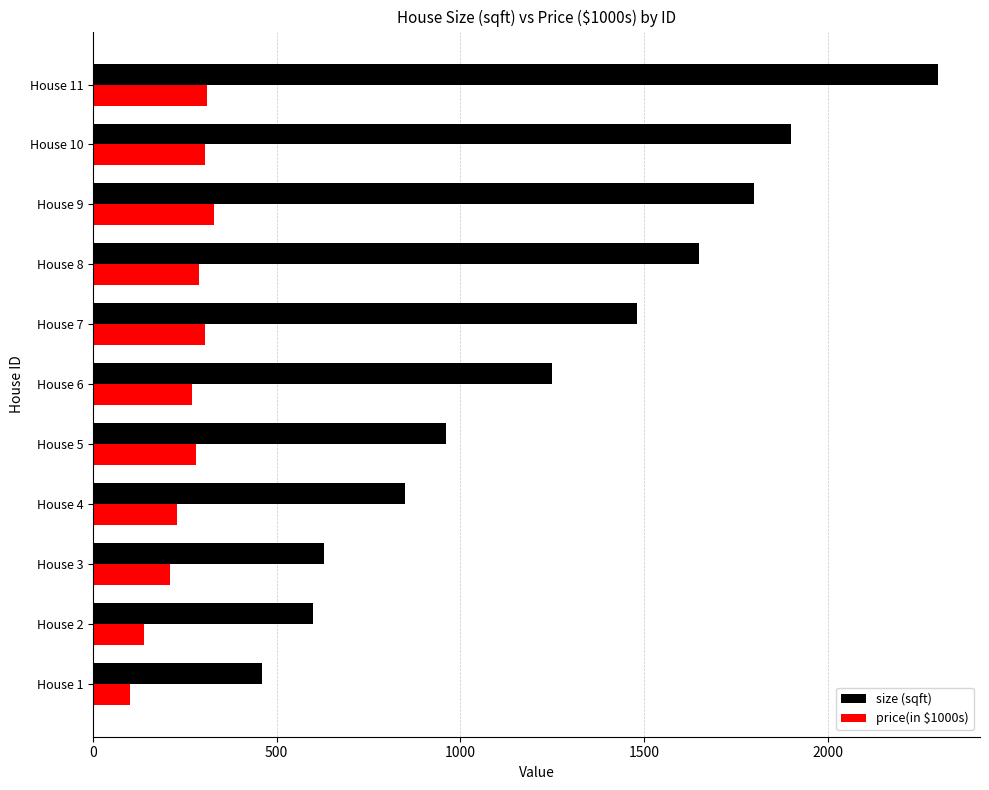

Which series has the largest range (max minus min)?

size (sqft)